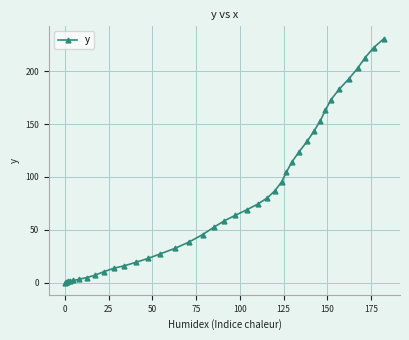

What is the greatest value displayed?

230.9